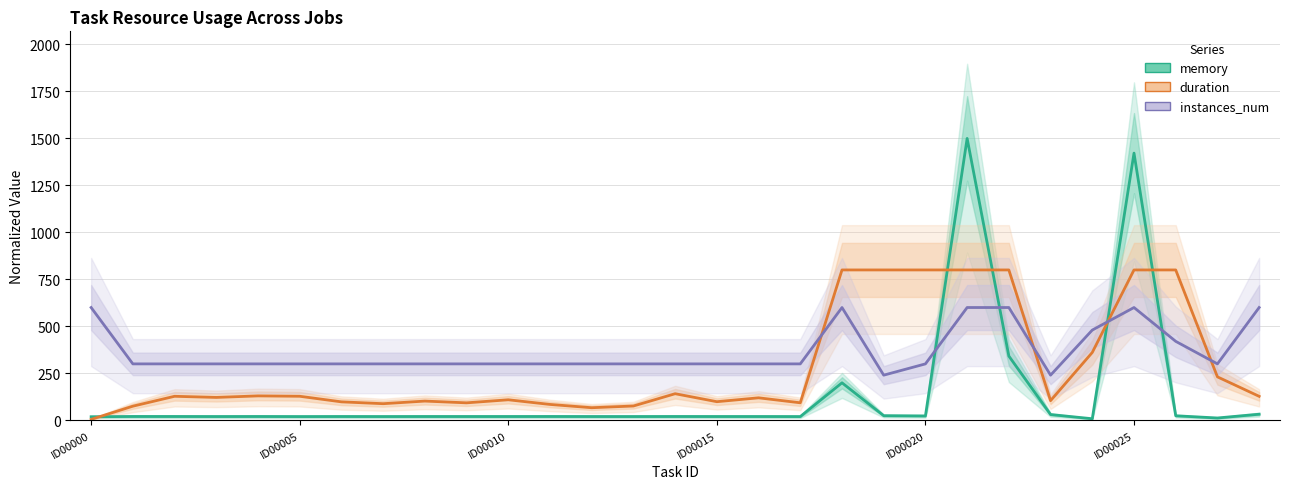

Is it true that instances_num equals 420.0 at 26?

True